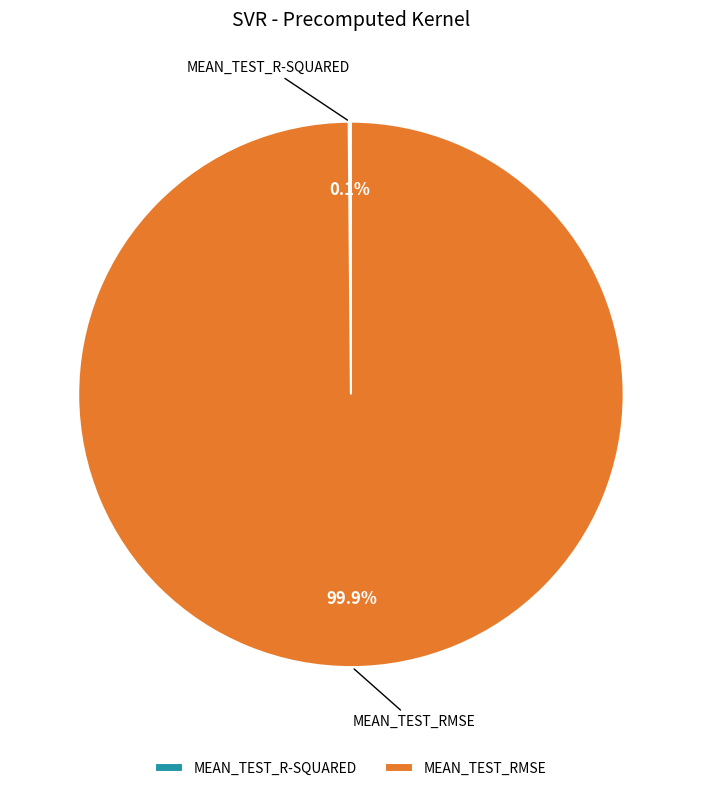

What is the majority slice?

MEAN_TEST_RMSE